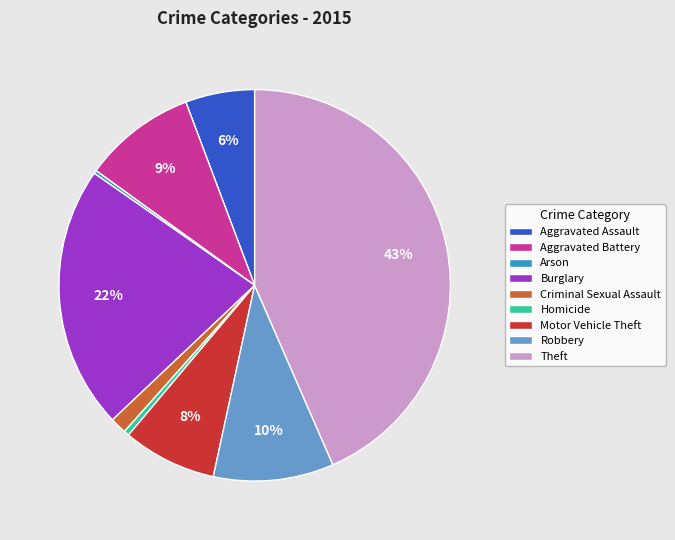

Does Aggravated Assault represent more than half of the total?

No